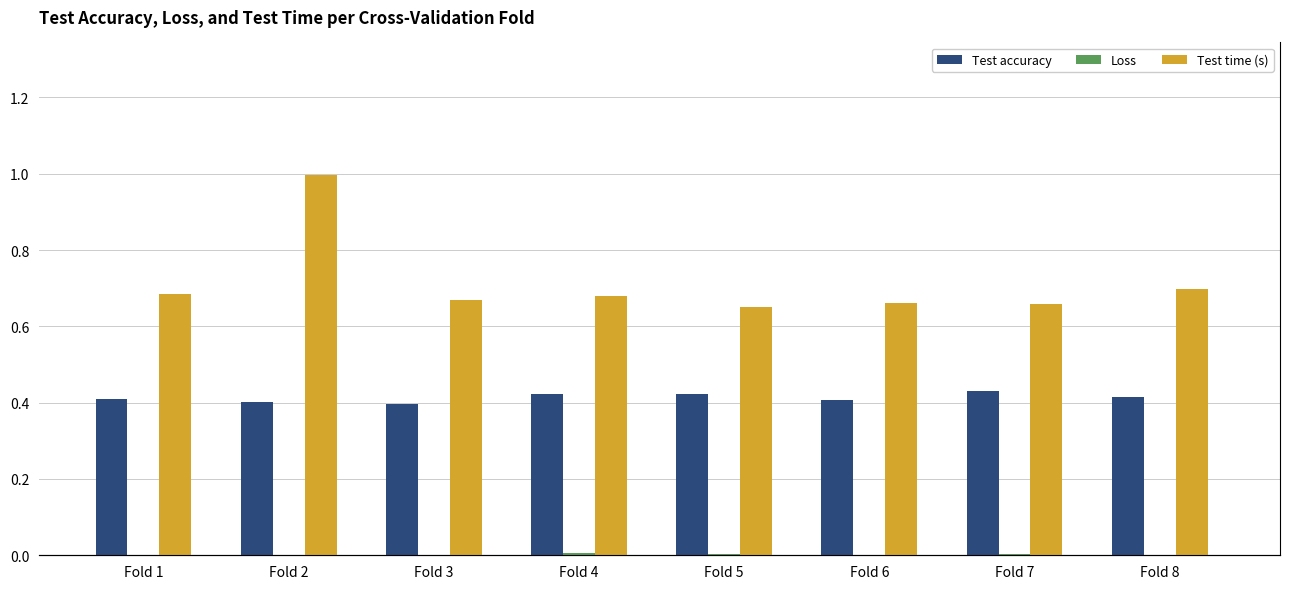

Does the chart contain any negative values?

No